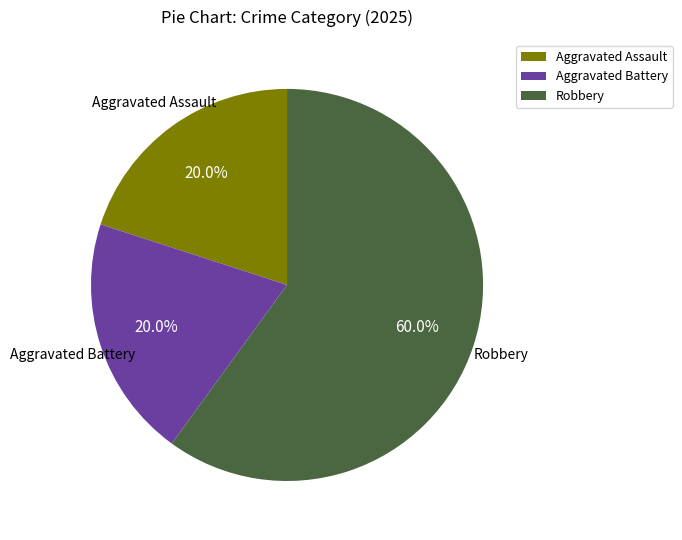

Count the number of slices in the pie.

3